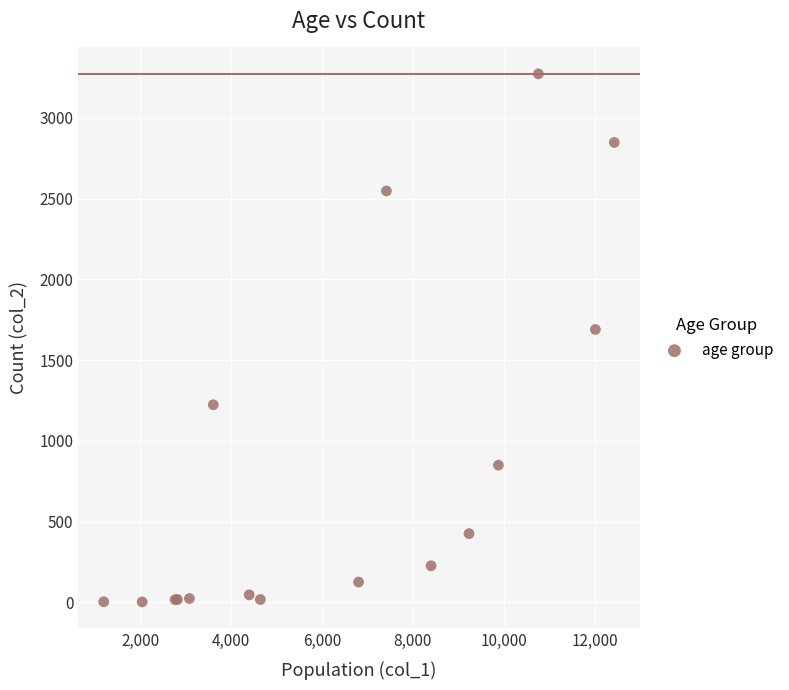

What Y value in the scatter plot is closest to 1638?

1690